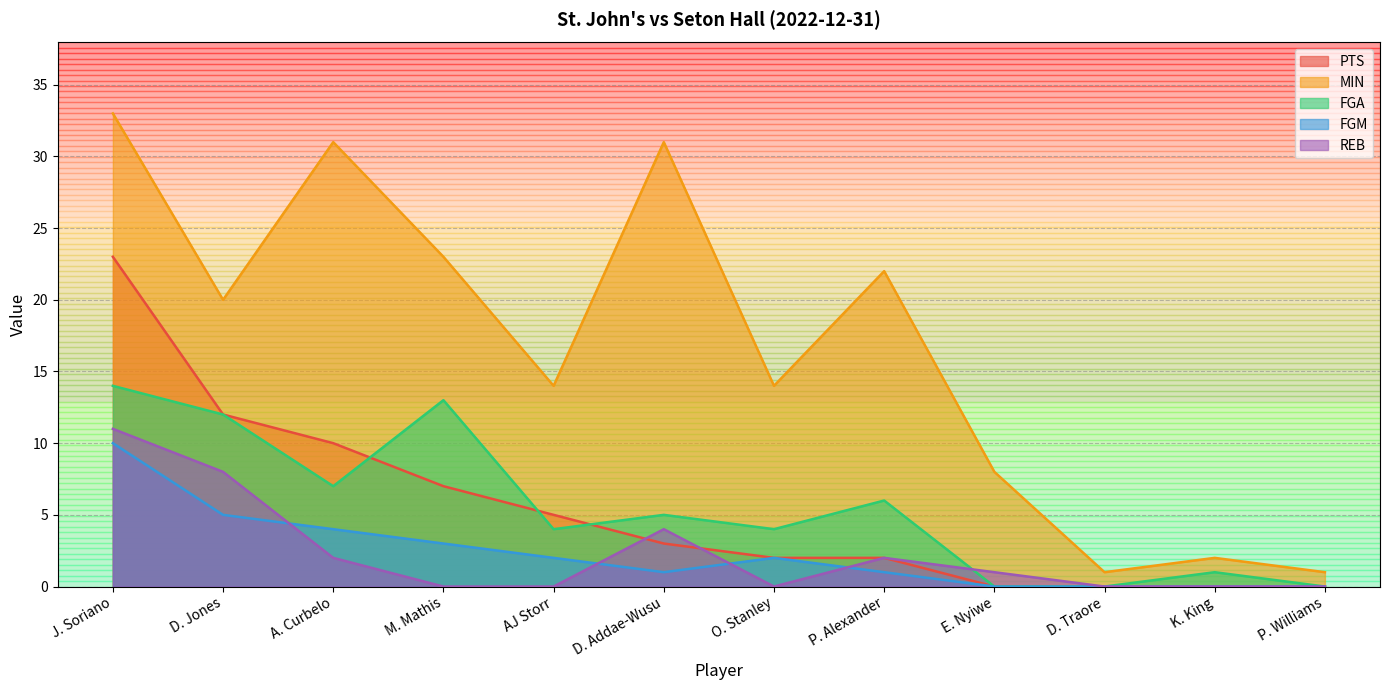

What is the sum of all FGA values?

66